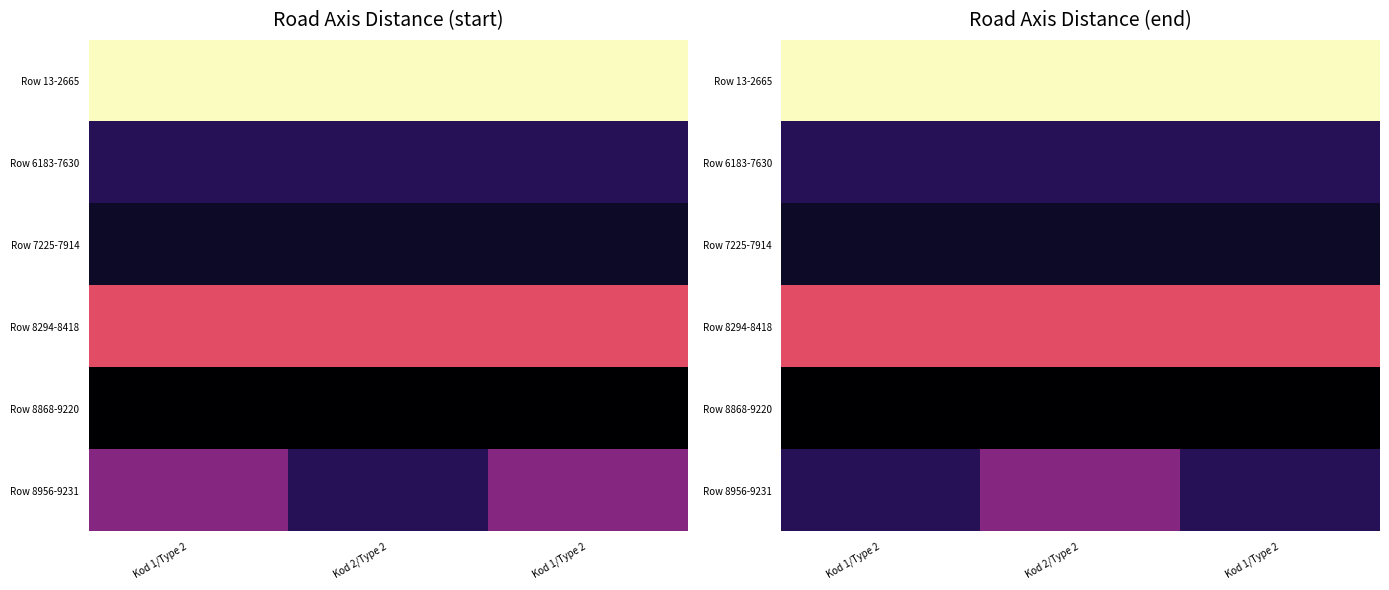

How many data points in Row 8956-9231 are above 9?

1